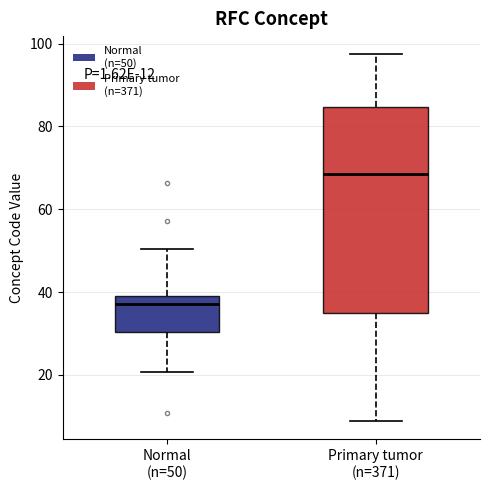

Which box has the highest median line?

Primary tumor (n=371)